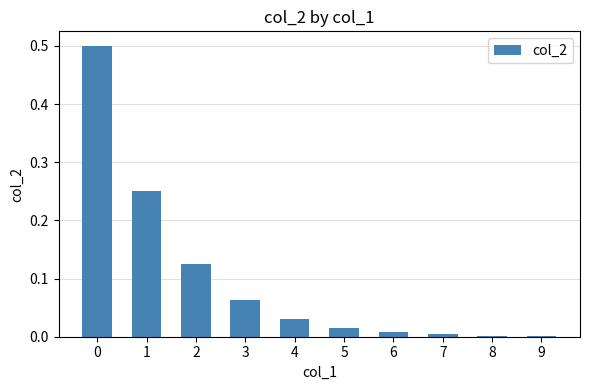

What is the sum of all values?

1.0